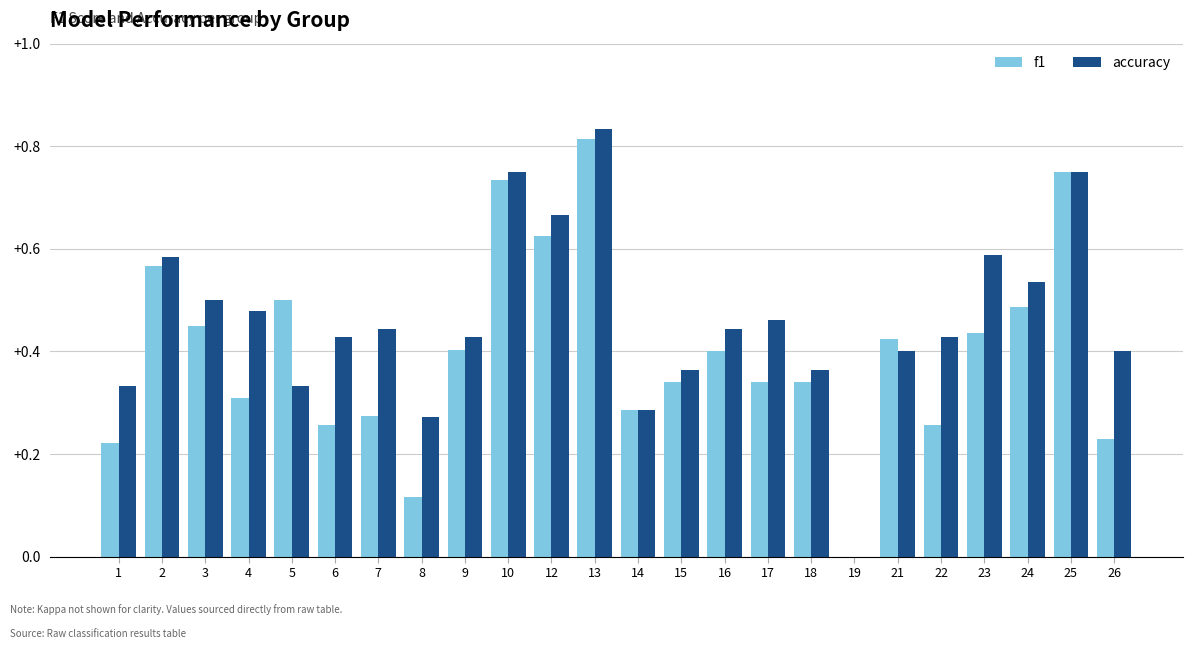

How many values in f1 are above zero?

23